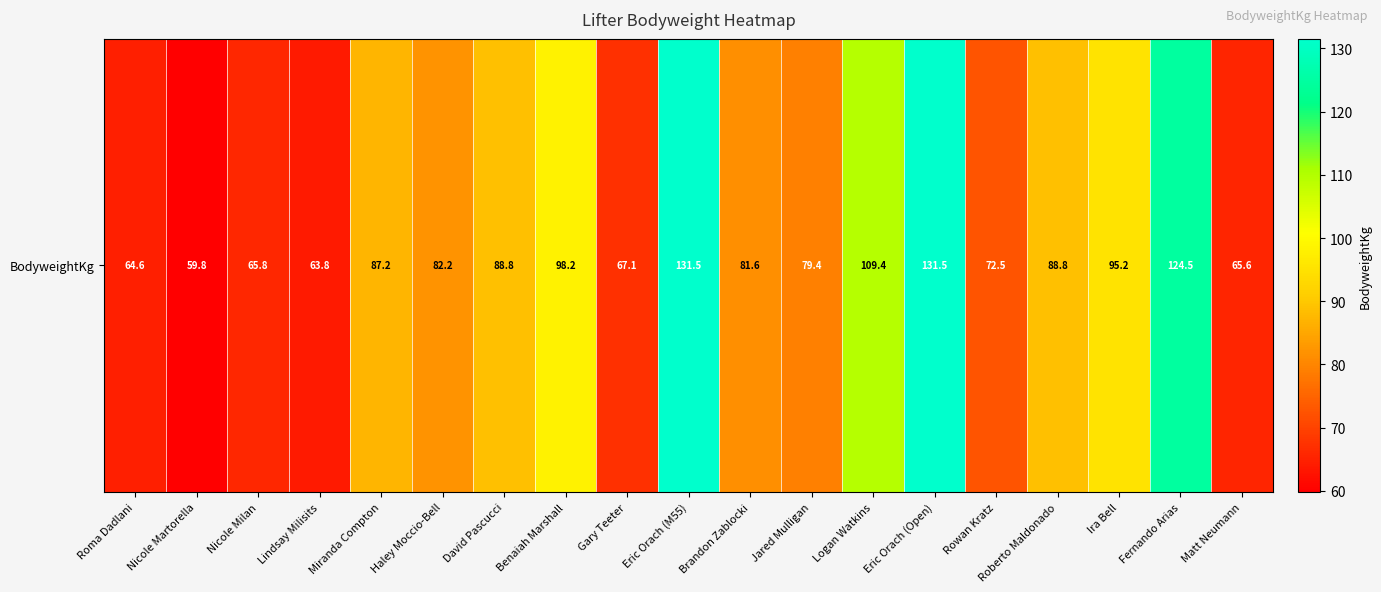

What is the average value?

87.2